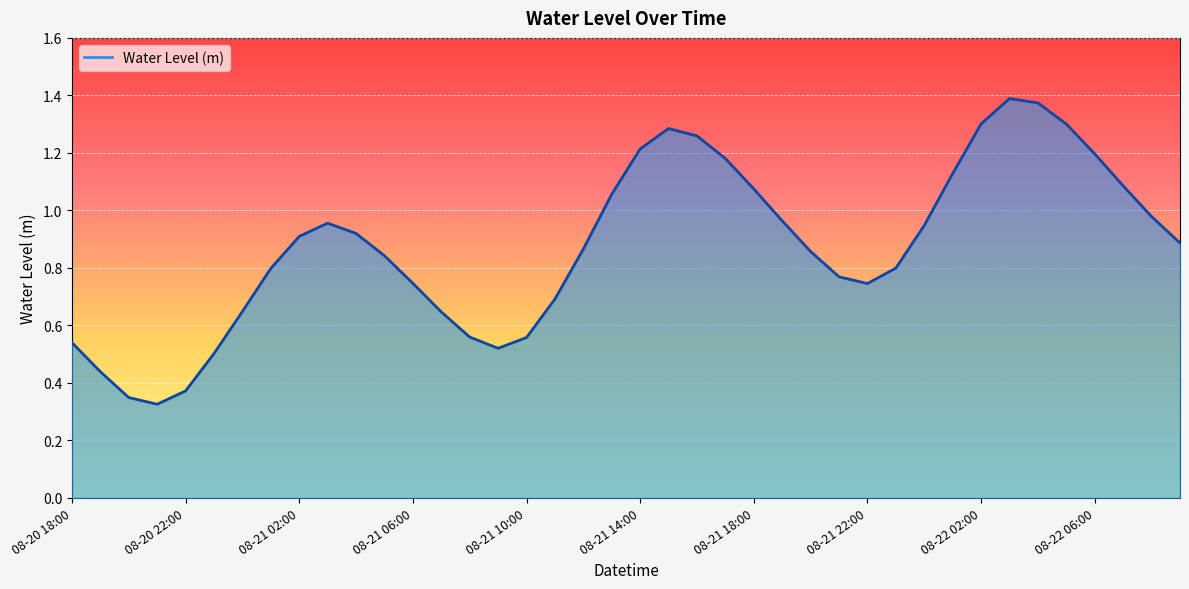

Is this an area chart (filled region under the line)?

Yes